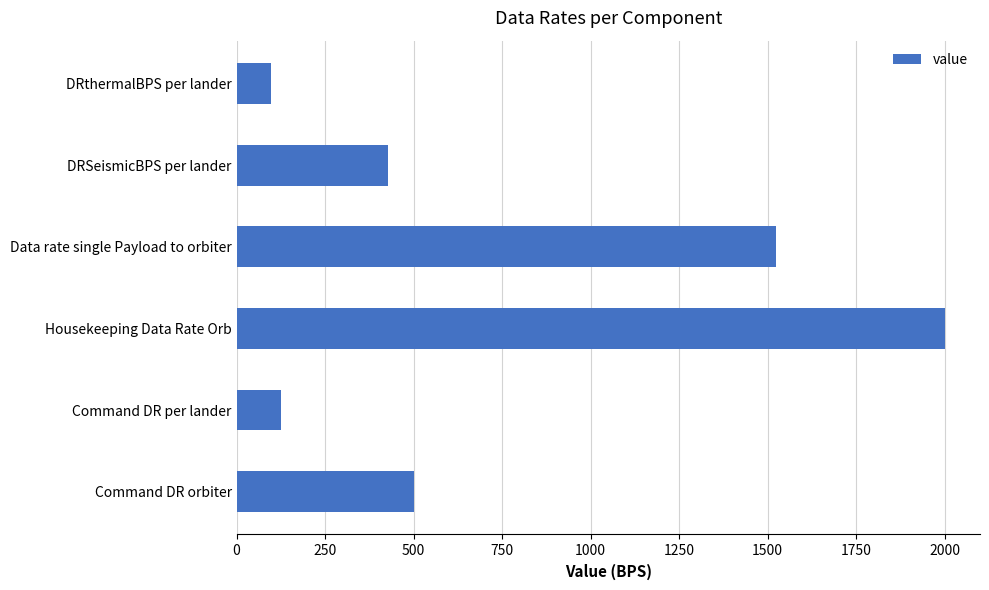

Where is the data nearest to the value 1048?

Data rate single Payload to orbiter